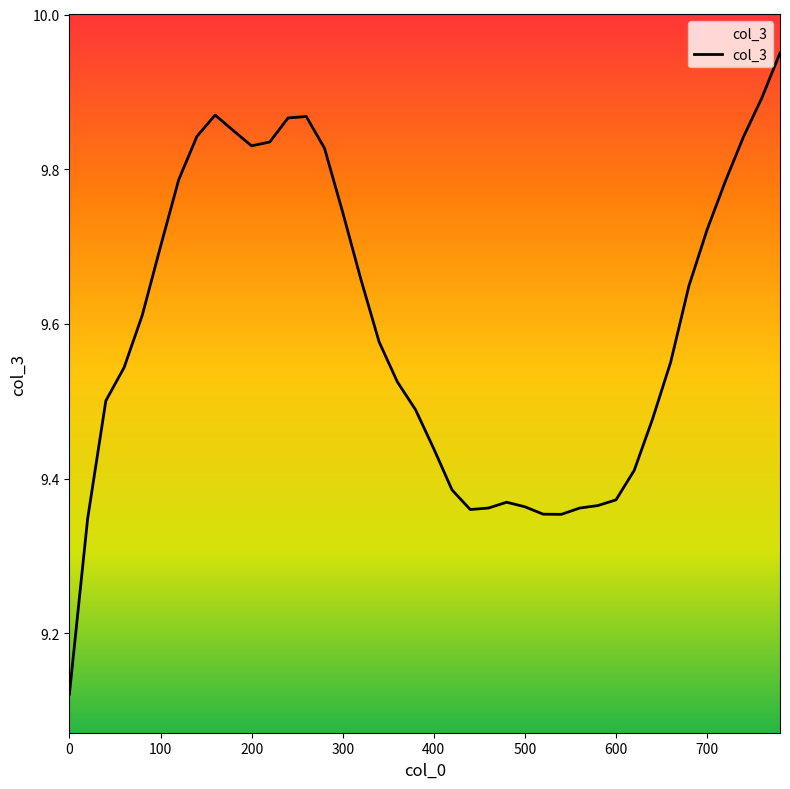

What is the difference between the maximum and minimum values?

0.8